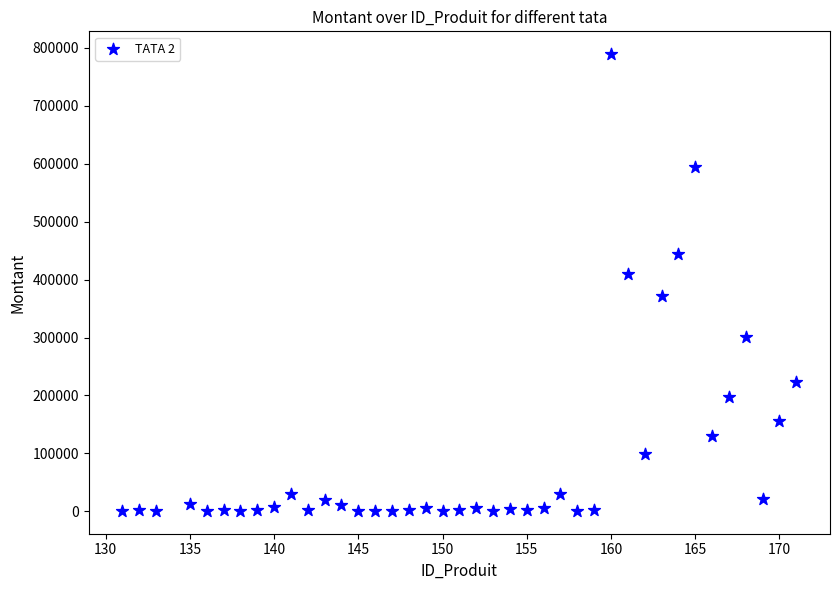

What is the range of X values (max minus min)?

40.0